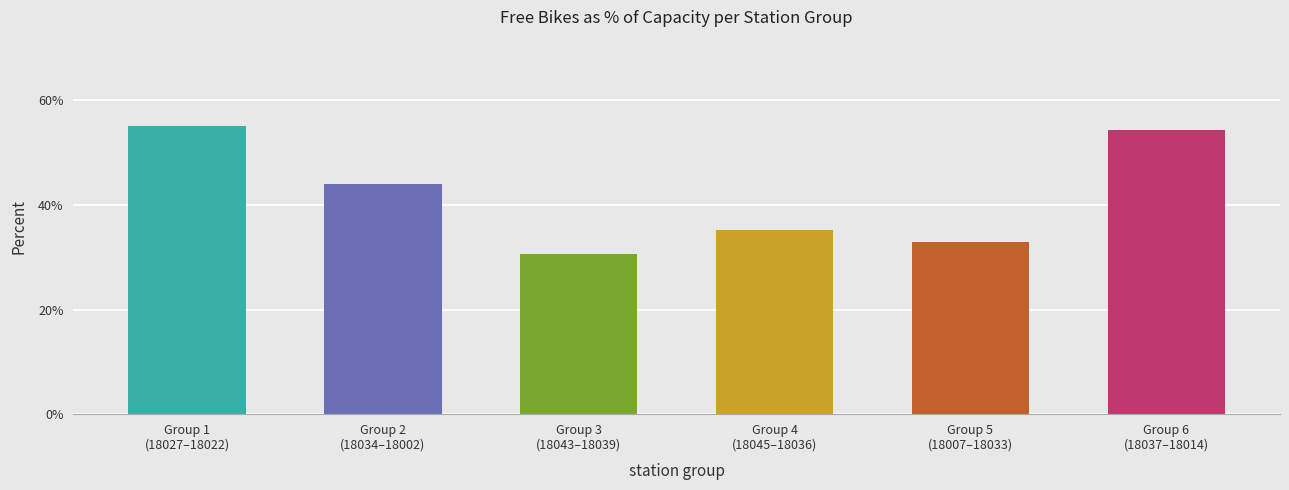

Is it true that the value at Group 3
(18043–18039) is 30.6?

True